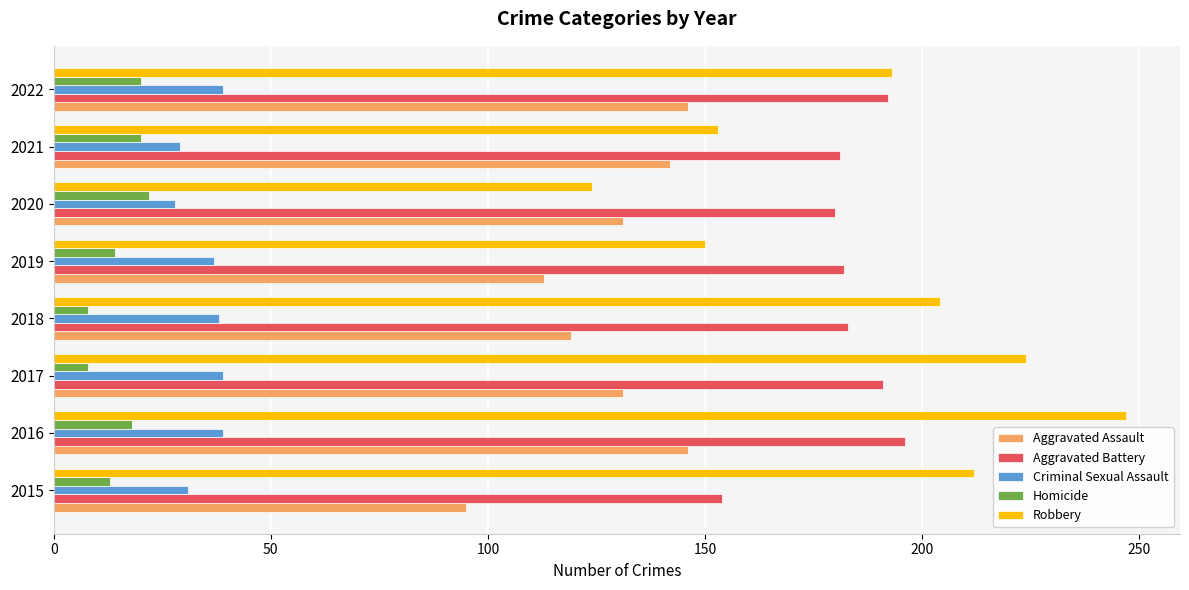

What is the sum of the Robbery values at 2015 and 2018?

416